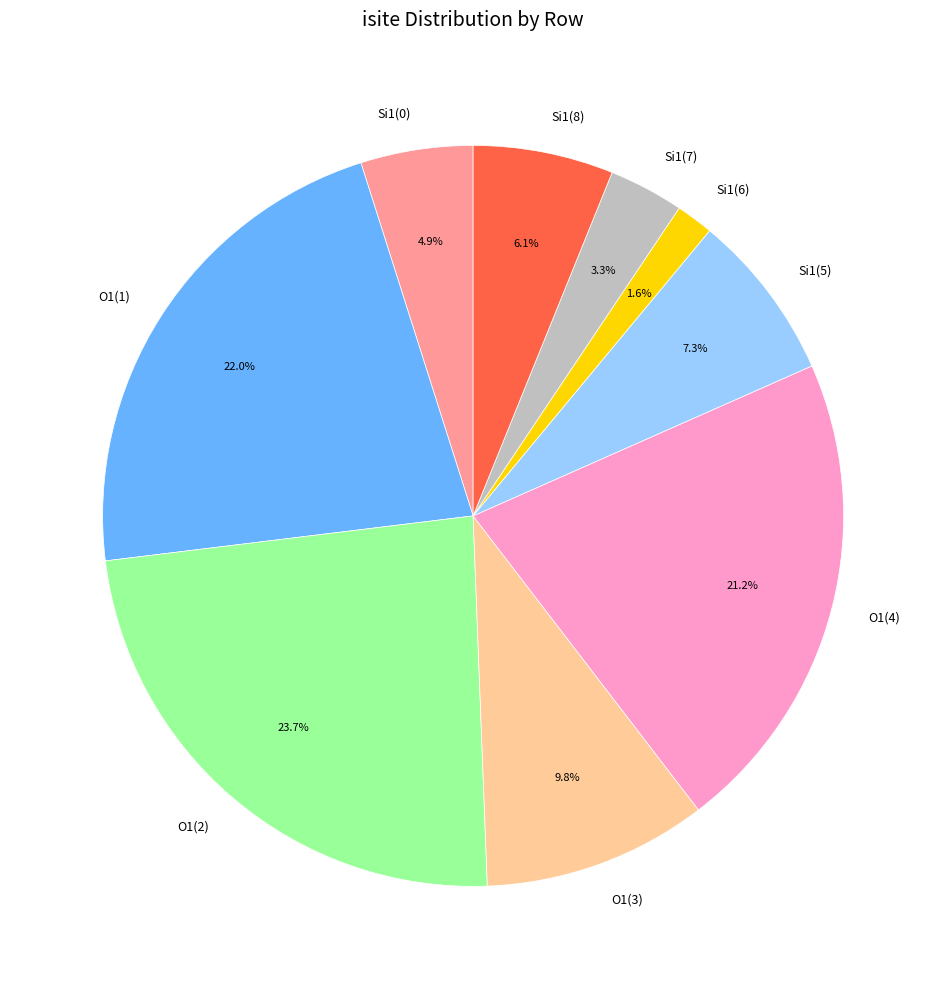

Rank the categories by value from lowest to highest.

Si1(6), Si1(7), Si1(0), Si1(8), Si1(5), O1(3), O1(4), O1(1), O1(2)